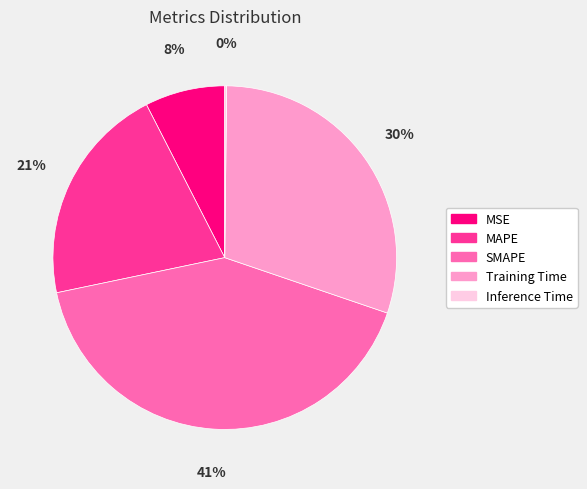

Is the sum of Training Time and MSE greater than half?

No